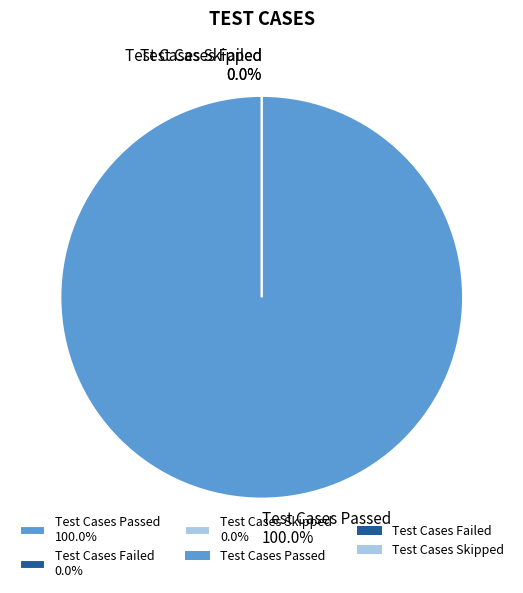

How many segments does this pie chart have?

3